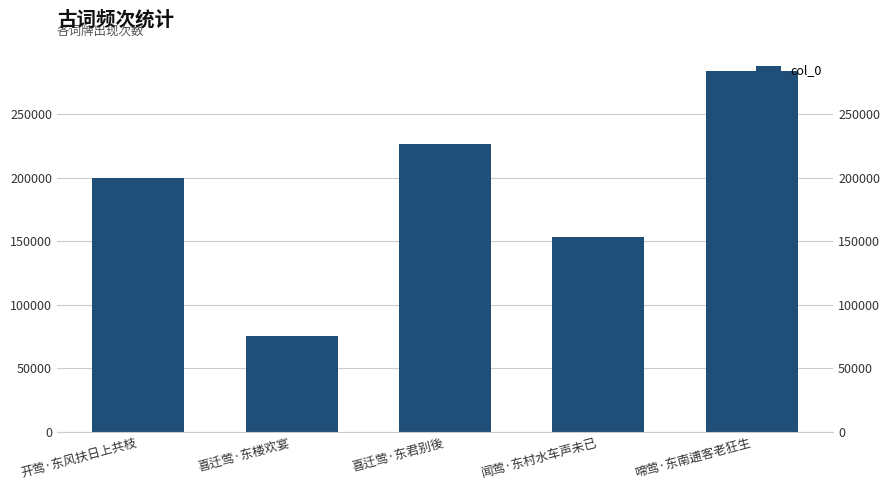

Rank the categories by value from highest to lowest.

啼莺·东南逋客老狂生, 喜迁莺·东君别後, 开莺·东风扶日上共枝, 闻莺·东村水车声未已, 喜迁莺·东楼欢宴